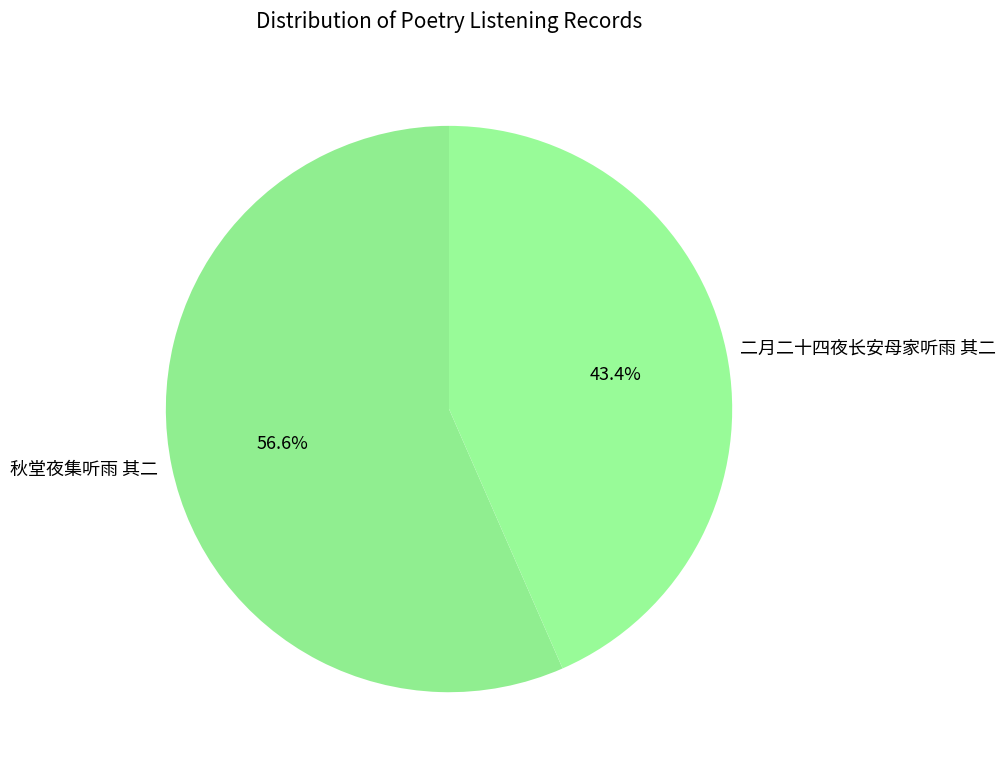

Rank the categories by value from lowest to highest.

二月二十四夜长安母家听雨 其二, 秋堂夜集听雨 其二